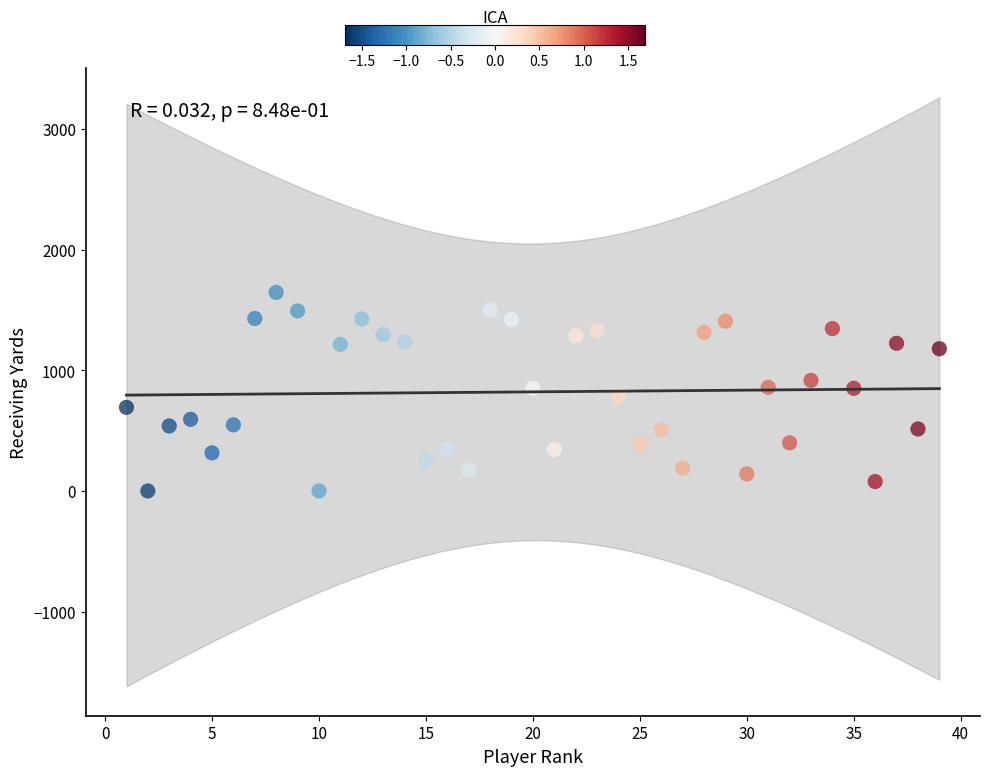

What is the range of Y values (max minus min)?

1646